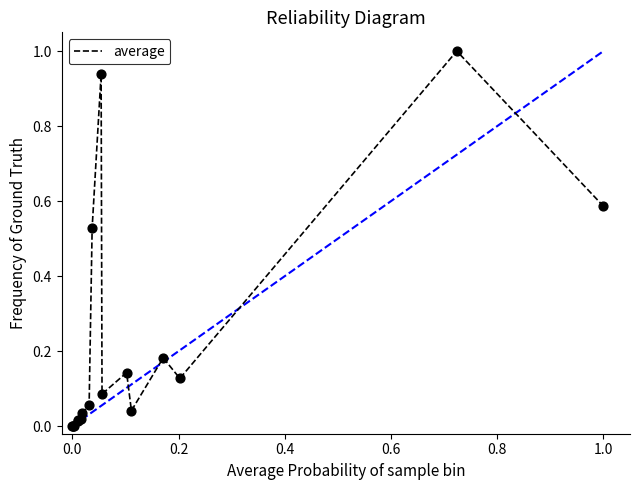

What is the difference between the maximum and minimum values?

1.0